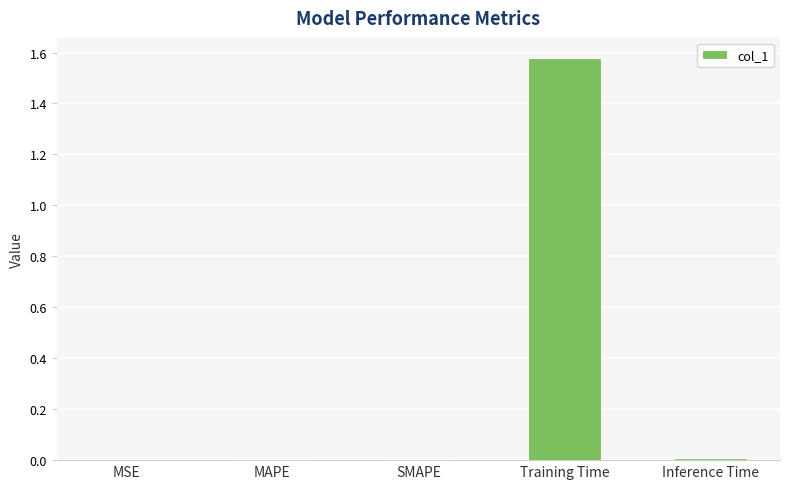

What is the average value?

0.3